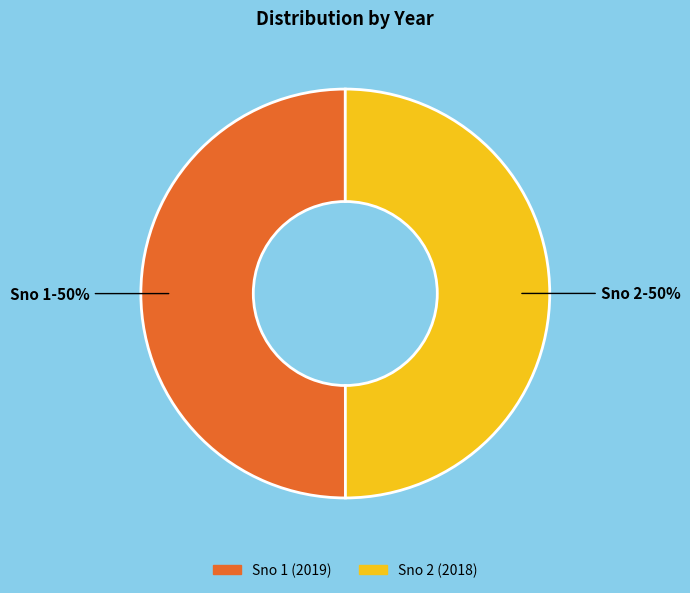

How many segments does this pie chart have?

2